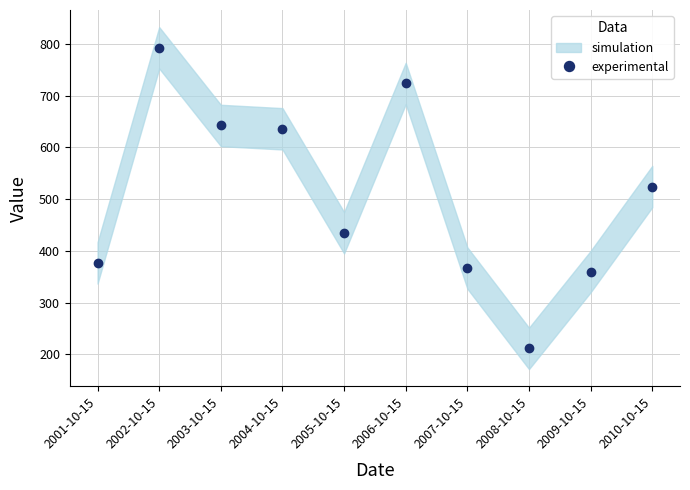

How many interior local peaks (higher than both neighbors) does the data have?

2